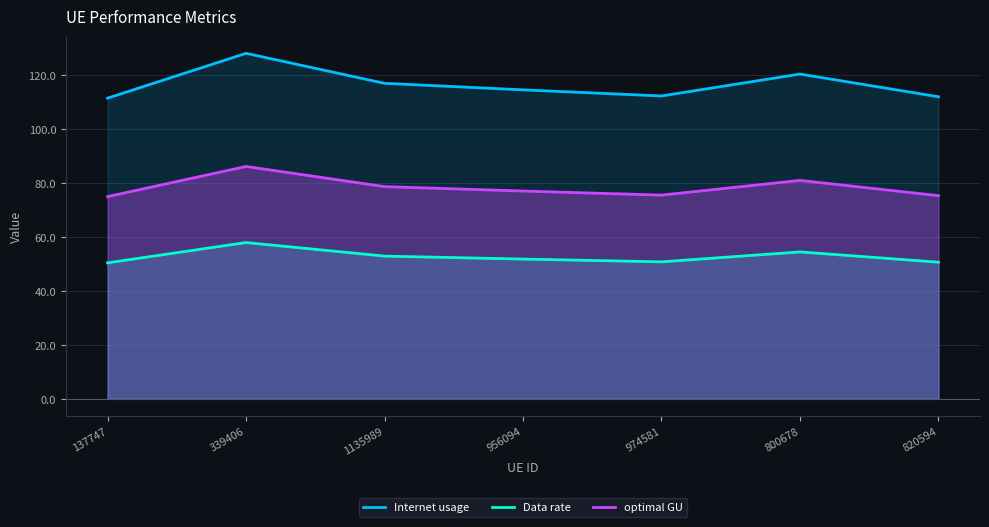

Rank the series by their maximum value, from lowest to highest.

Data rate, optimal GU, Internet usage